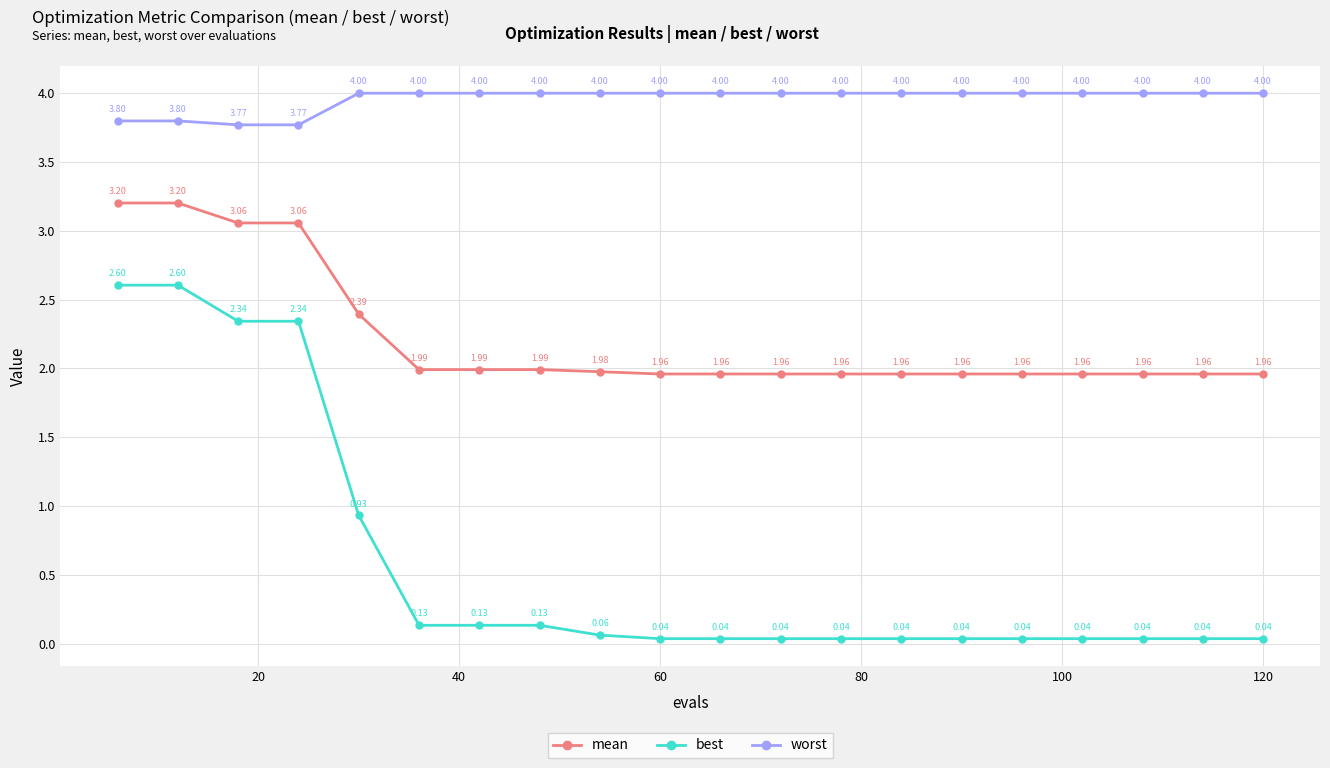

True or false: best and worst cross at least once.

False